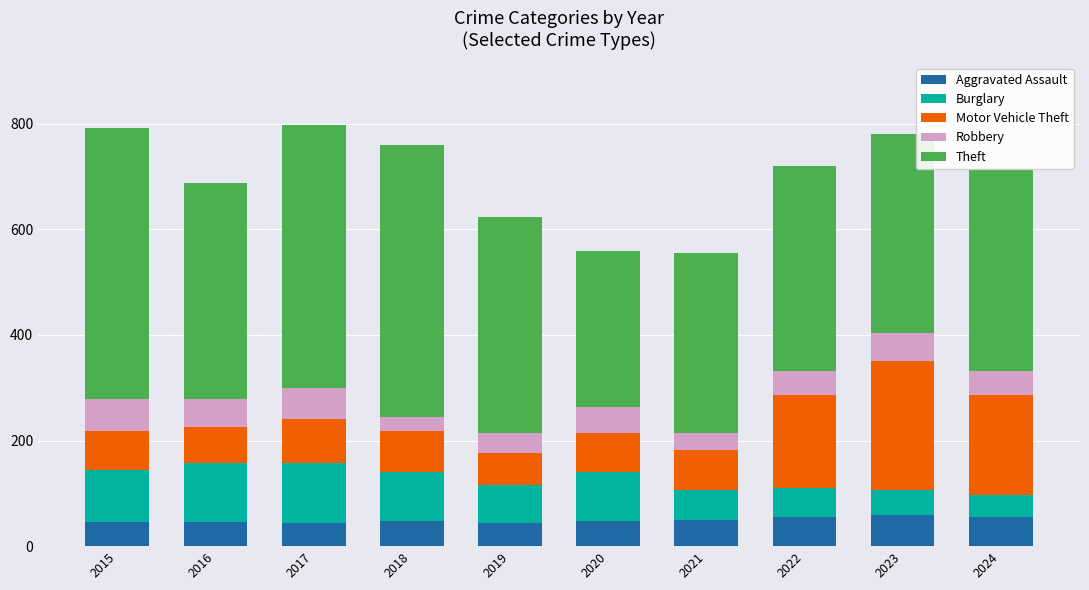

The Aggravated Assault series shows 48 at 2018. True or false?

True